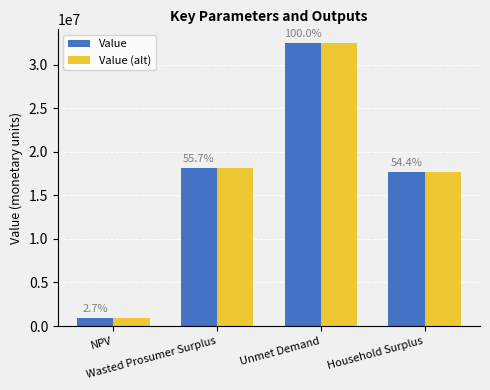

How many bars are there in each group?

2